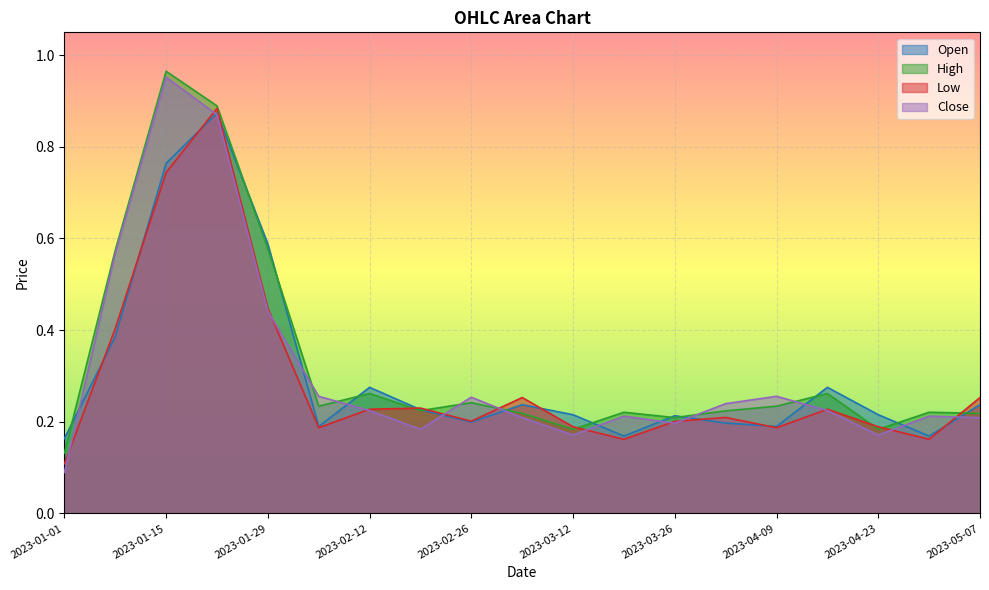

Rank the series by their maximum value, from highest to lowest.

High, Close, Low, Open